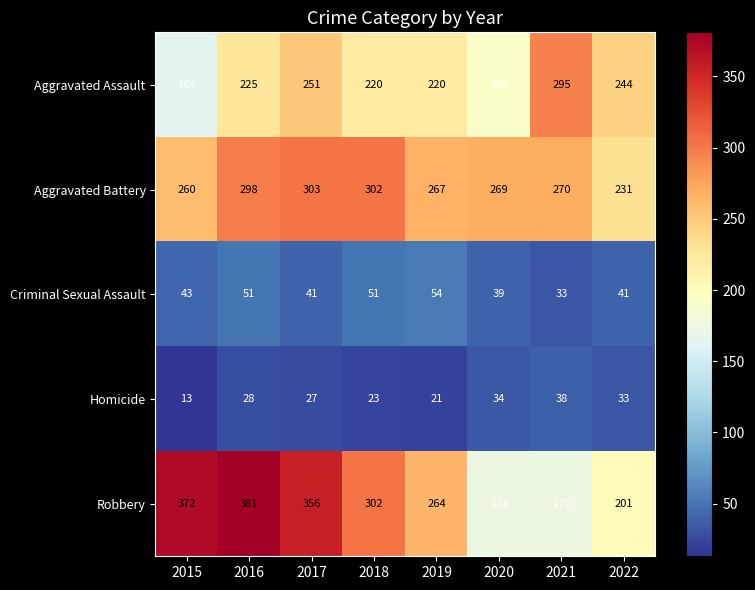

At which category is the sum across all series the highest?

2016